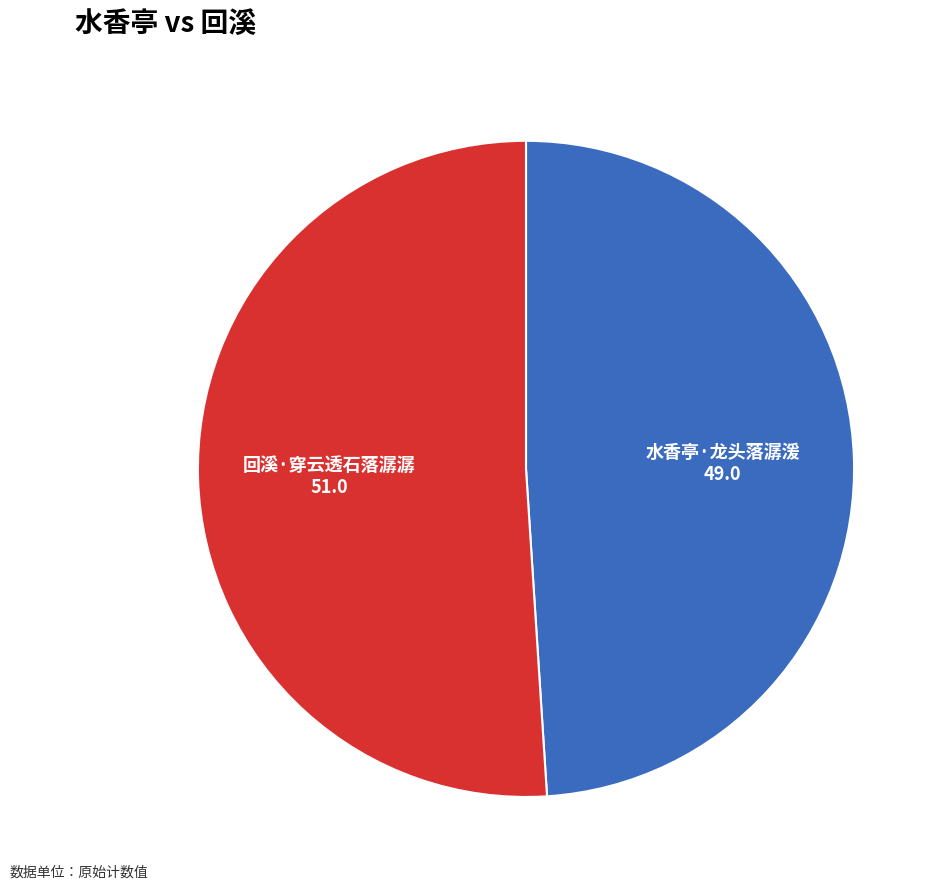

What is the smallest slice in the pie chart?

水香亭·龙头落潺湲